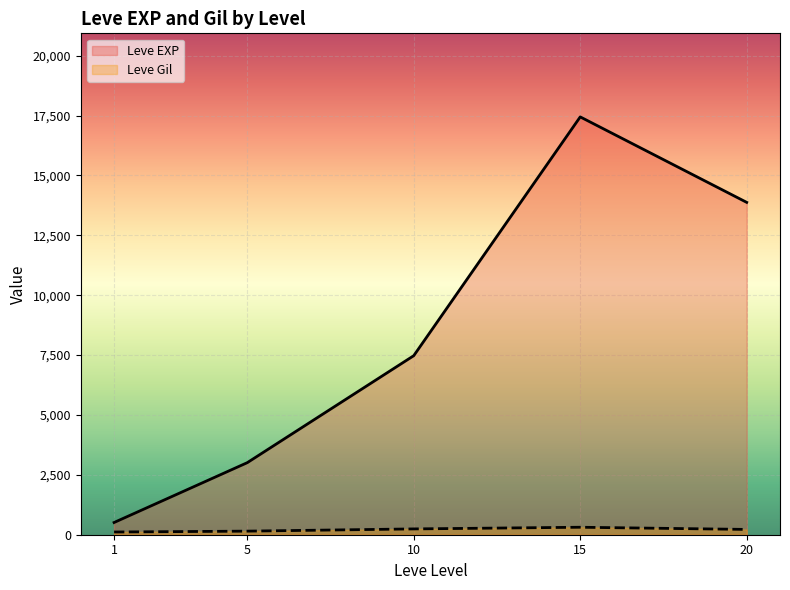

Which series changed the most between 1 and 5?

Leve EXP